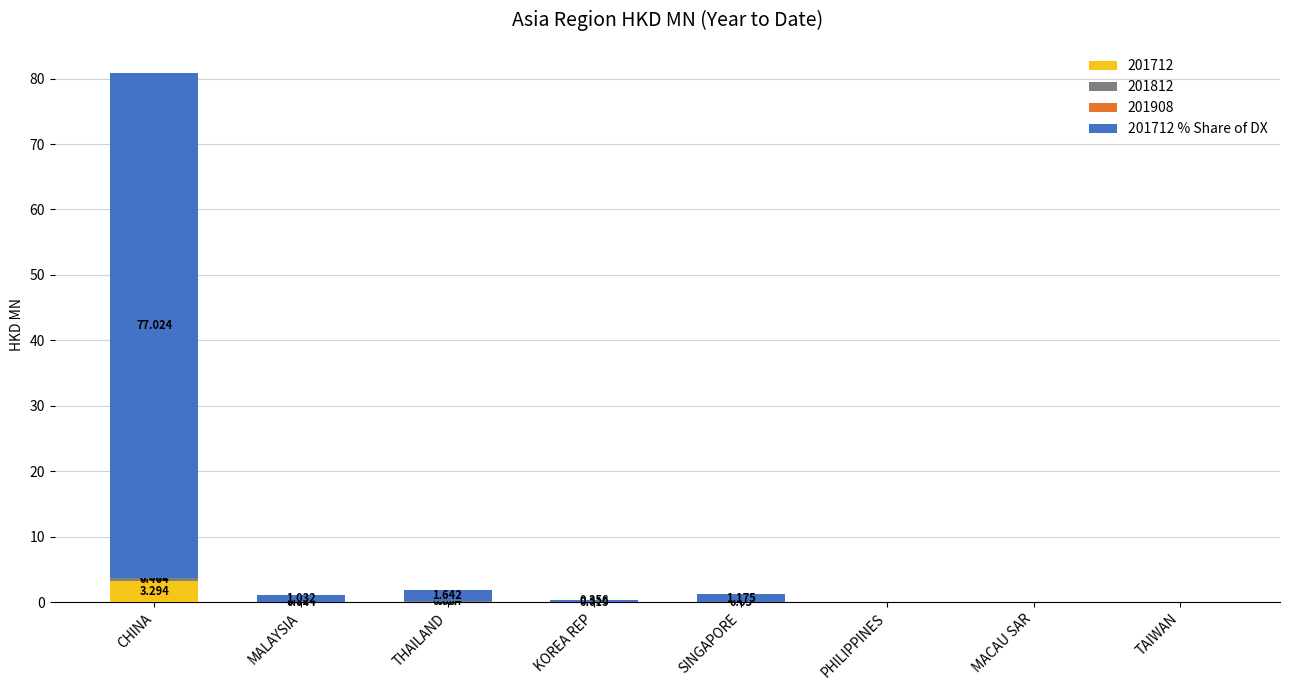

At which category is the sum across all series the highest?

CHINA